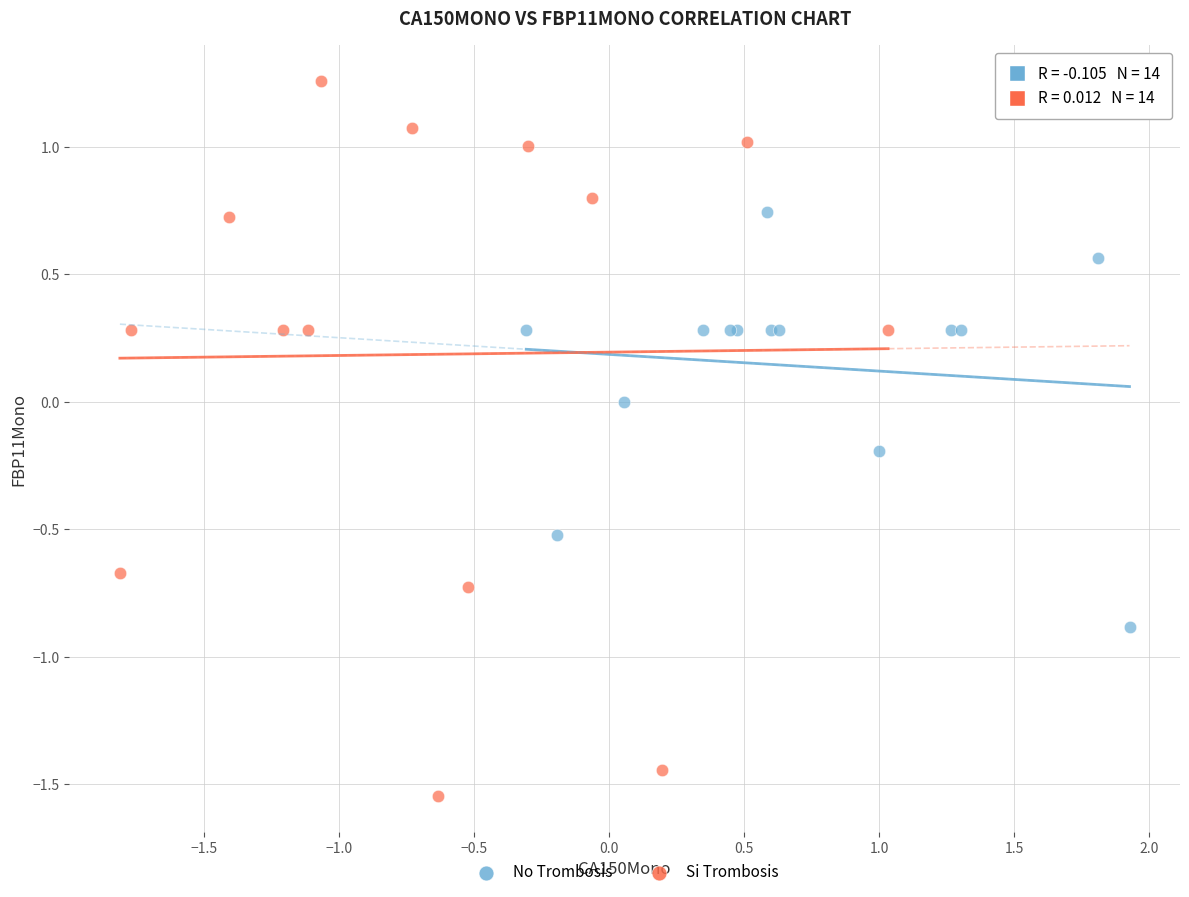

Which series reaches the minimum Y coordinate?

Si Trombosis